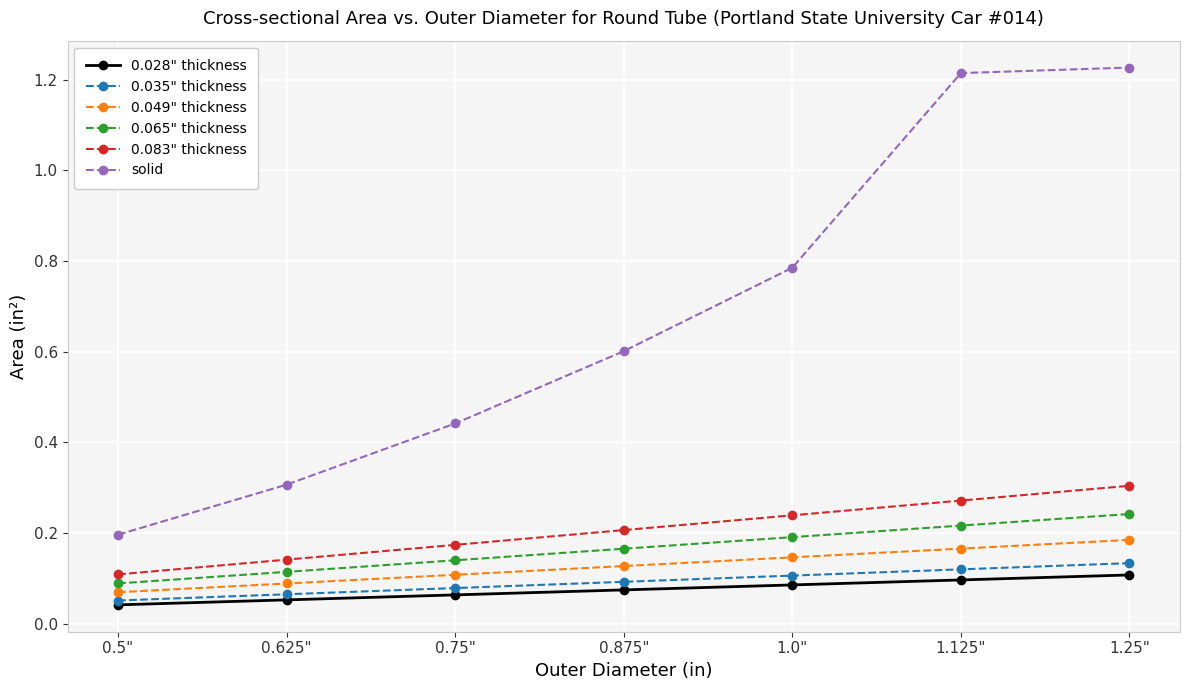

True or false: solid has more than 1 interior local peaks.

False